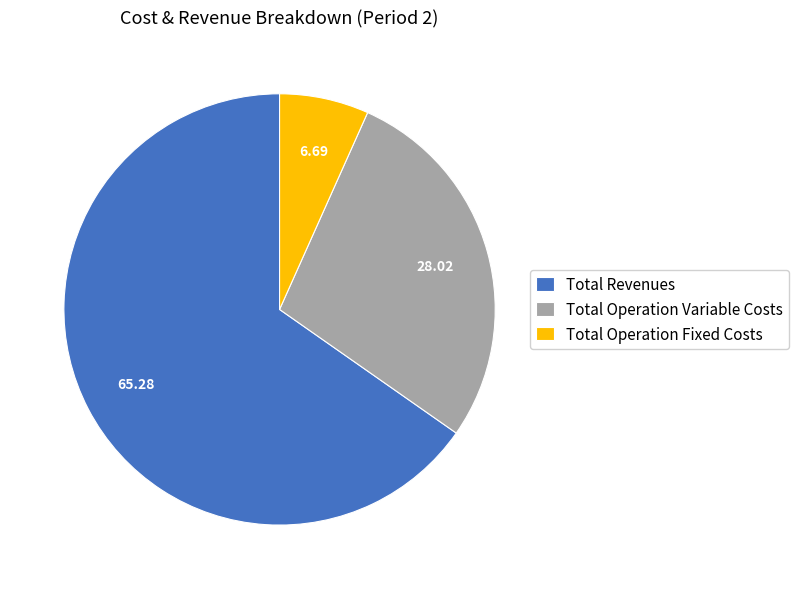

Which category has the smallest portion of the pie?

Total Operation Fixed Costs